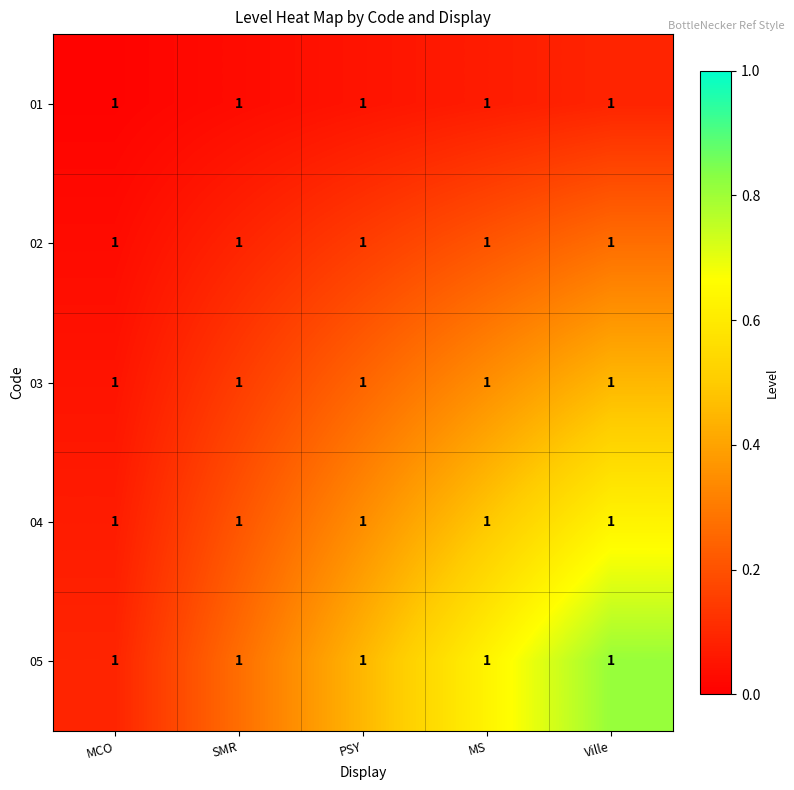

At which label does 05 reach its minimum?

MCO